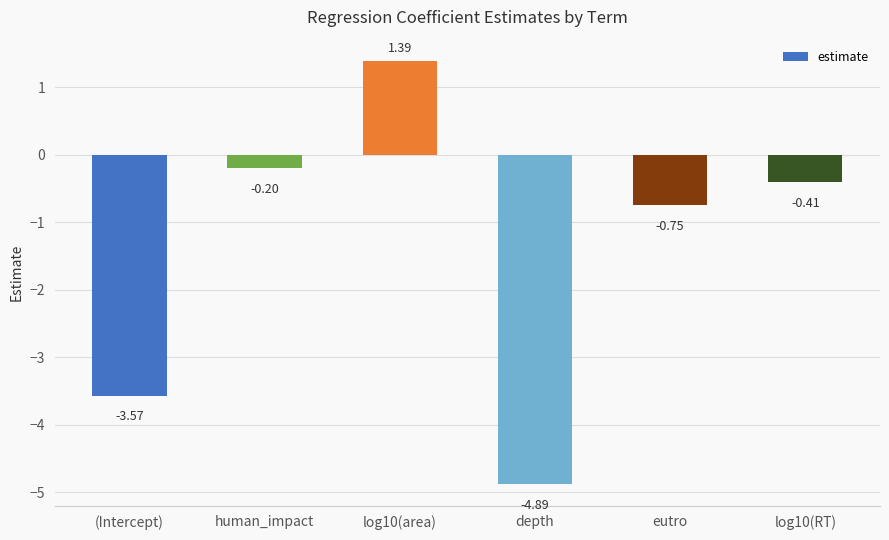

Does the chart contain any negative values?

Yes